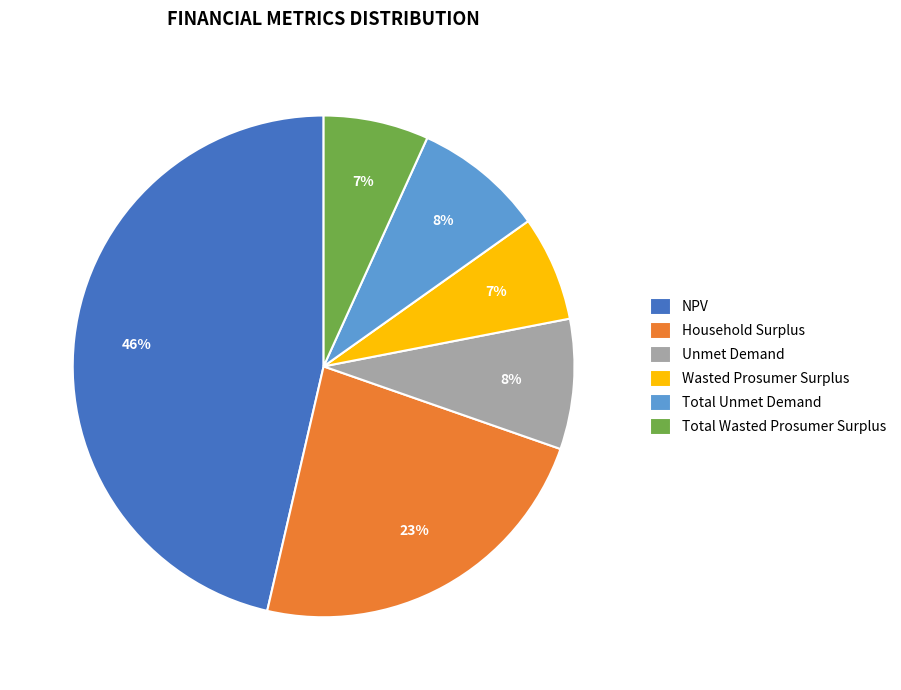

Is Total Unmet Demand the majority of the pie?

No